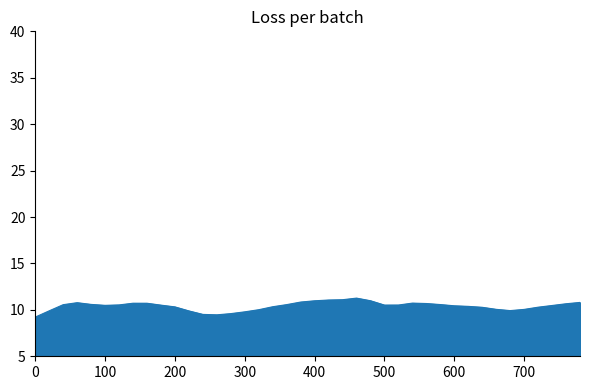

What is the maximum value shown in the chart?

11.3